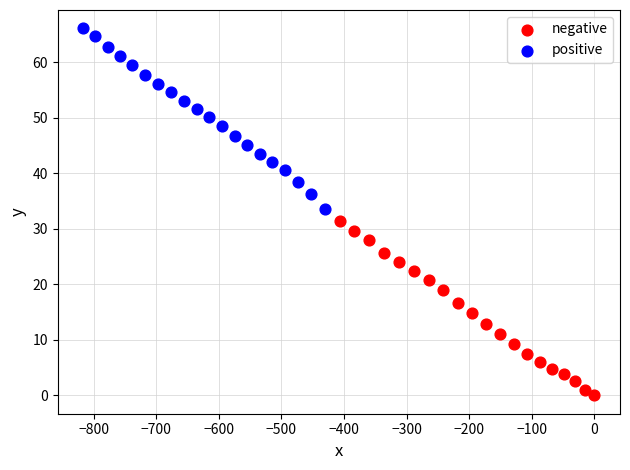

Which series reaches the minimum Y coordinate?

negative